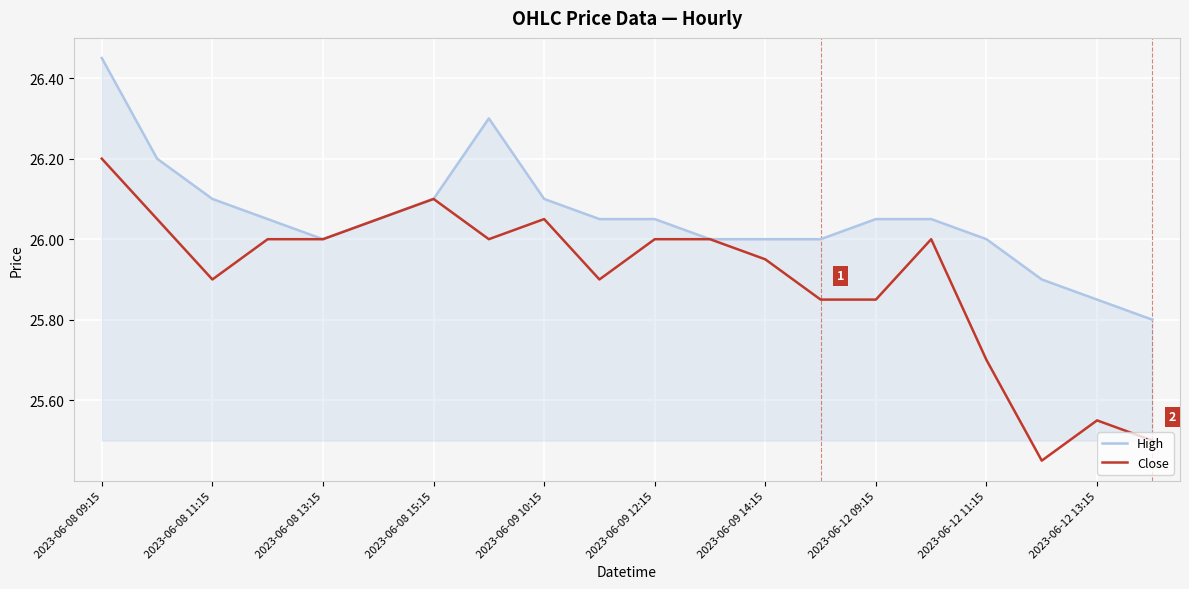

Which series has the largest total across all categories?

High